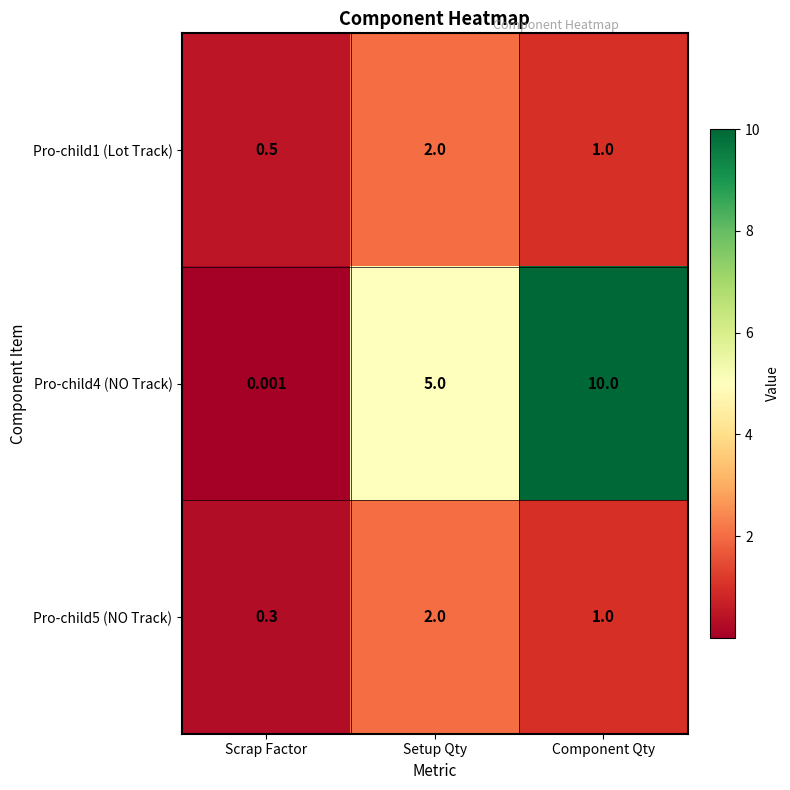

Which category has the lowest value in the Pro-child5 (NO Track) series?

Scrap Factor